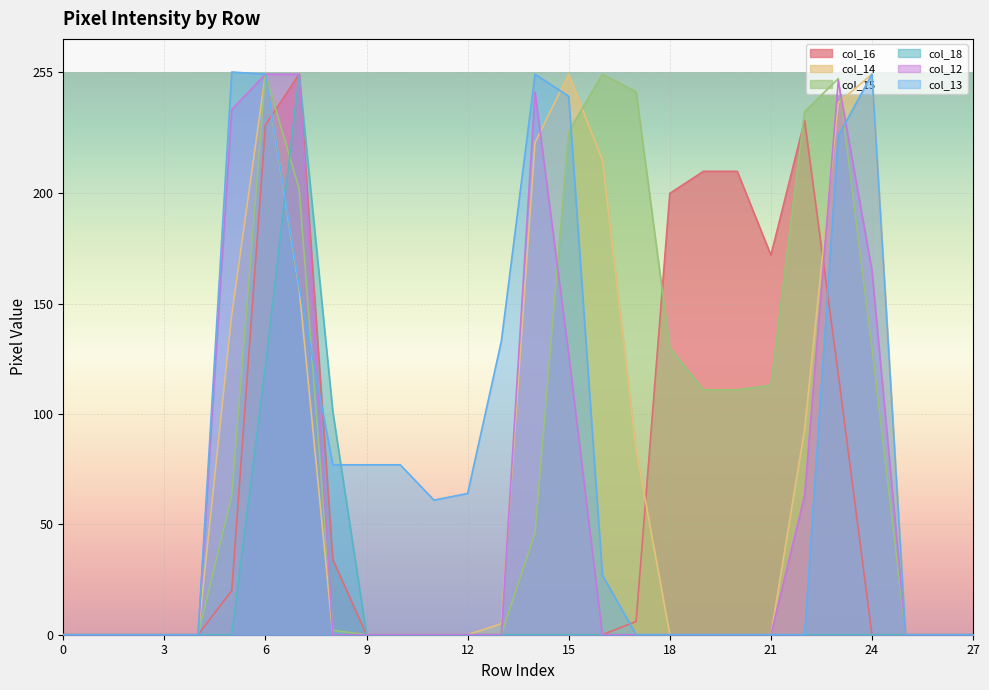

Which series changed the most between 1 and 16?

col_15